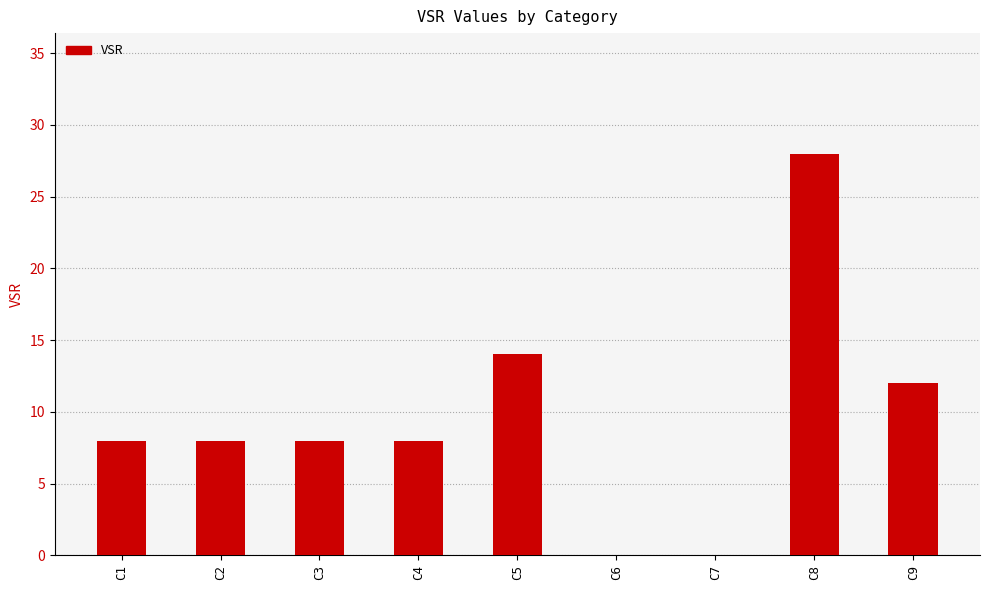

What is the greatest value displayed?

28